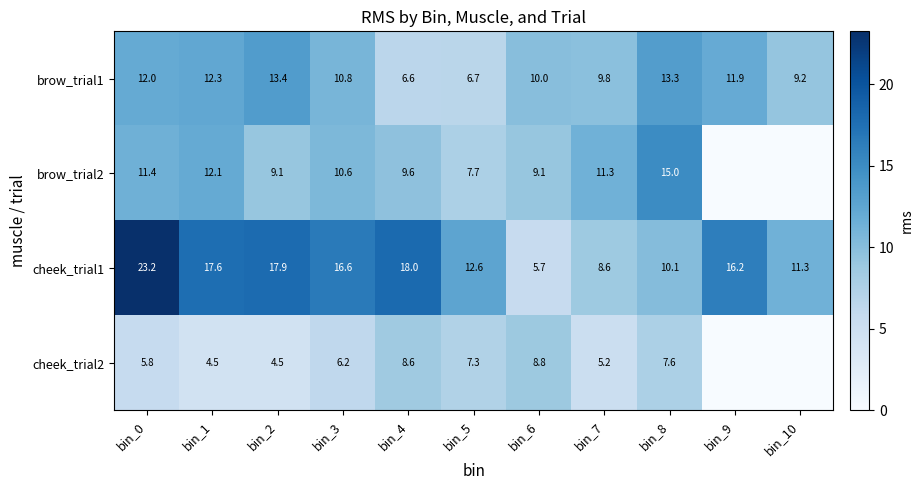

At bin_6, list the series in order from smallest to largest.

cheek_trial1, cheek_trial2, brow_trial2, brow_trial1